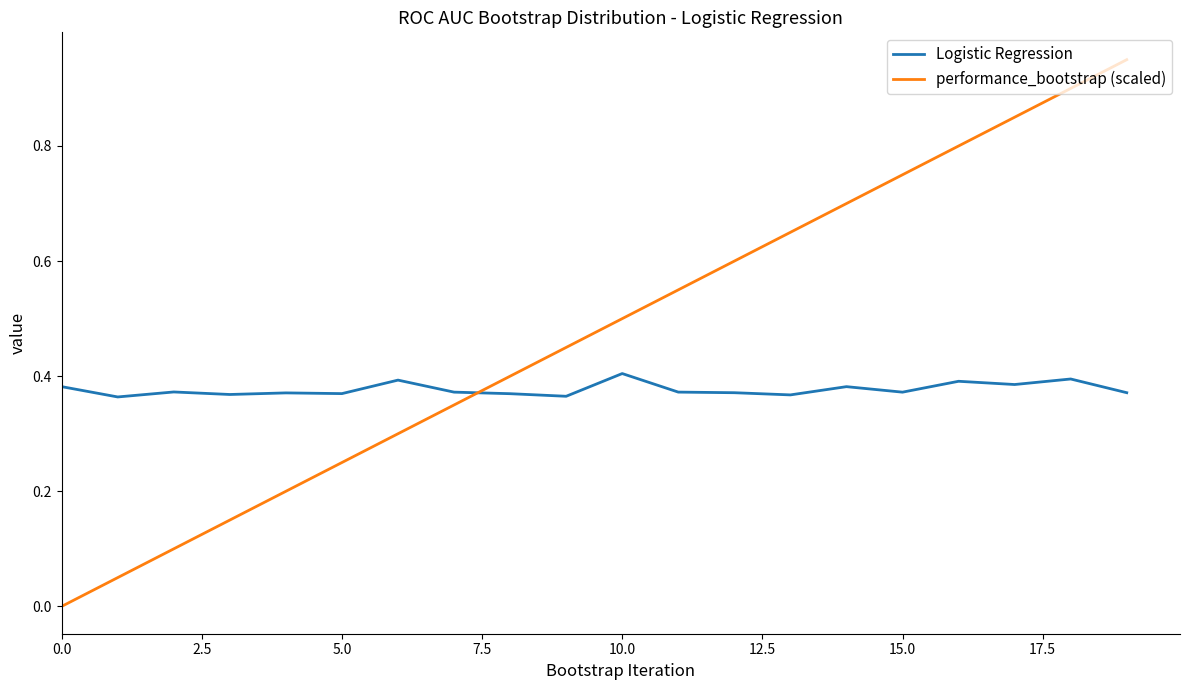

After their last crossing, which series has the higher values: performance_bootstrap (scaled) or Logistic Regression?

performance_bootstrap (scaled)